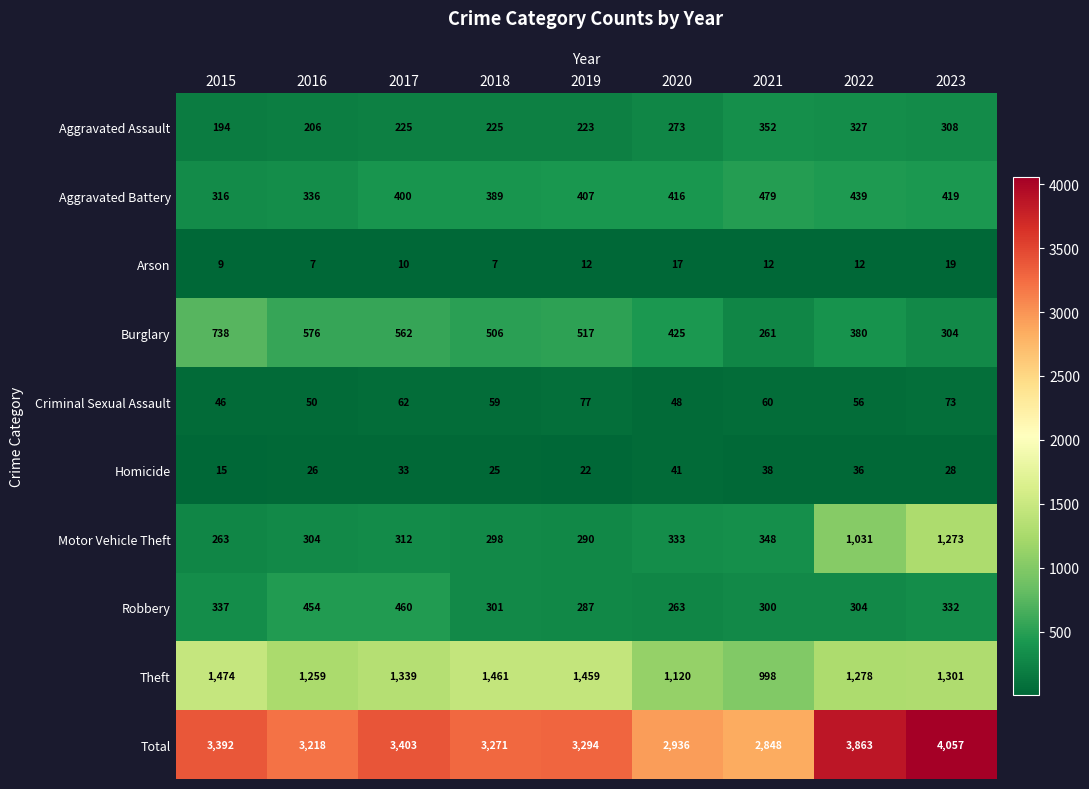

The Homicide series shows 50 at 2017. True or false?

False